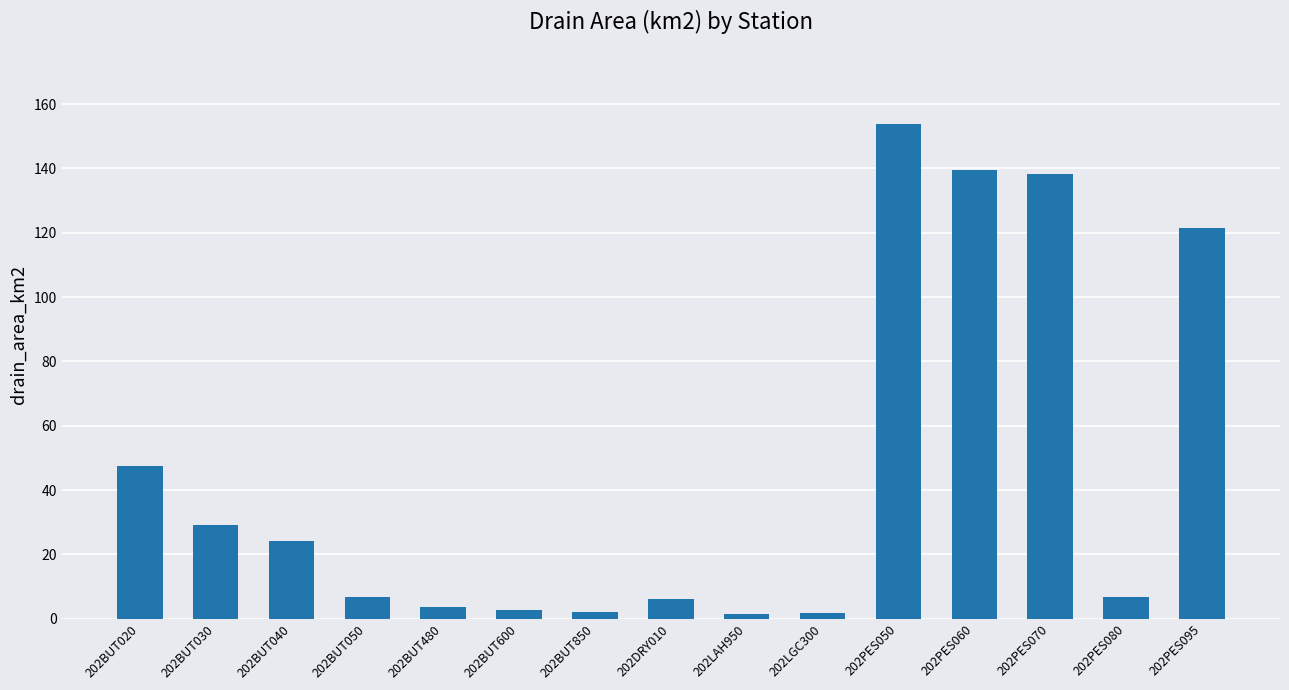

Does the chart contain stacked bars?

No